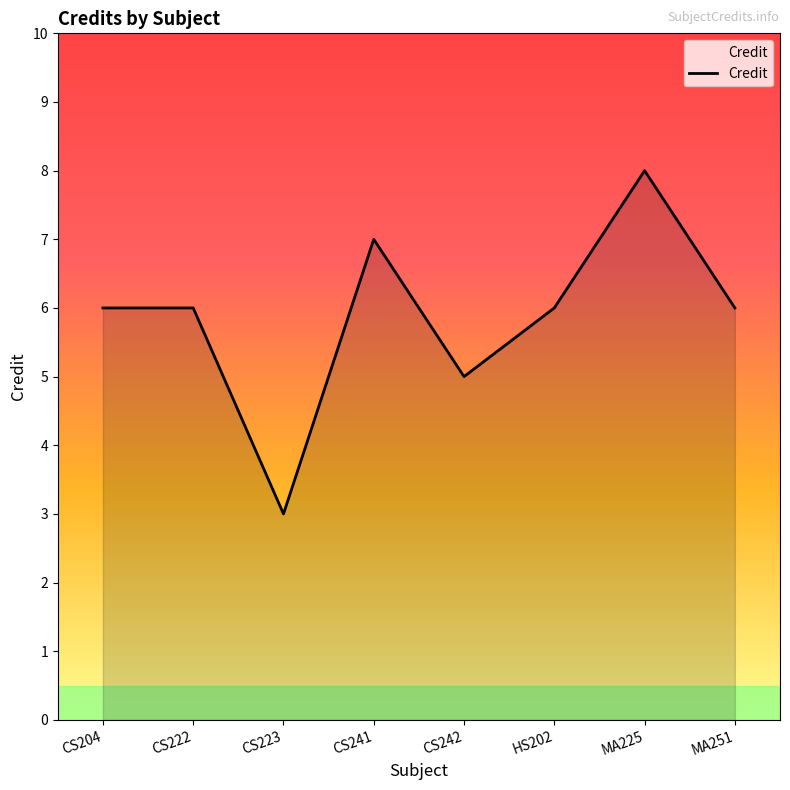

Which has a higher value, CS241 or CS242?

CS241